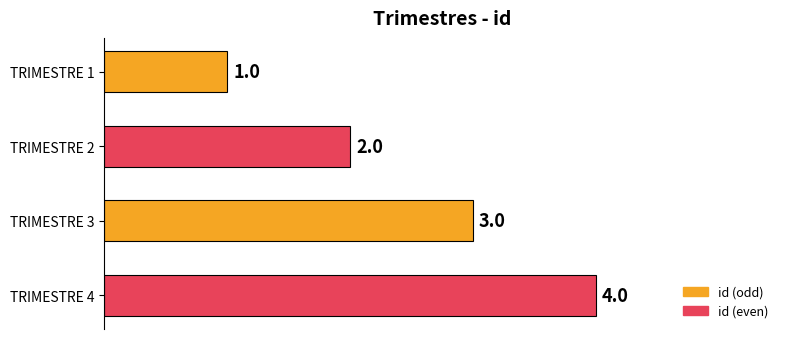

Is it true that the value at TRIMESTRE 3 is 3?

True